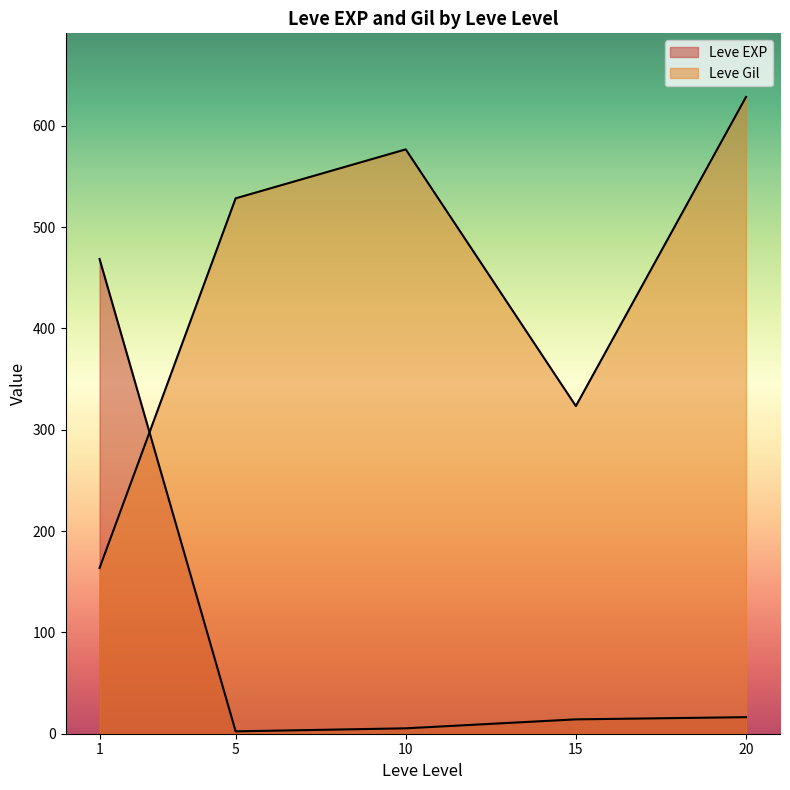

How many lines are shown in the chart?

2